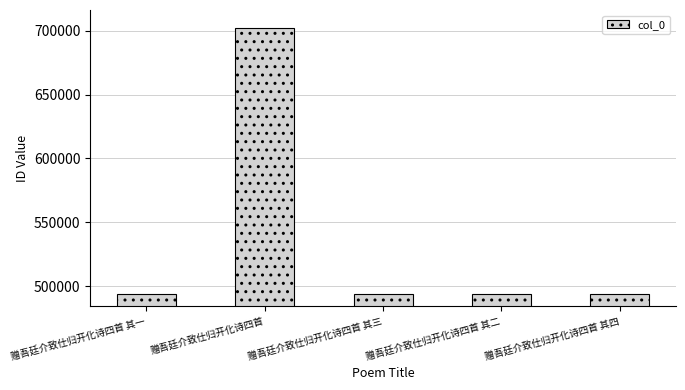

Where does the data first go above 494074?

赠吾廷介致仕归开化诗四首